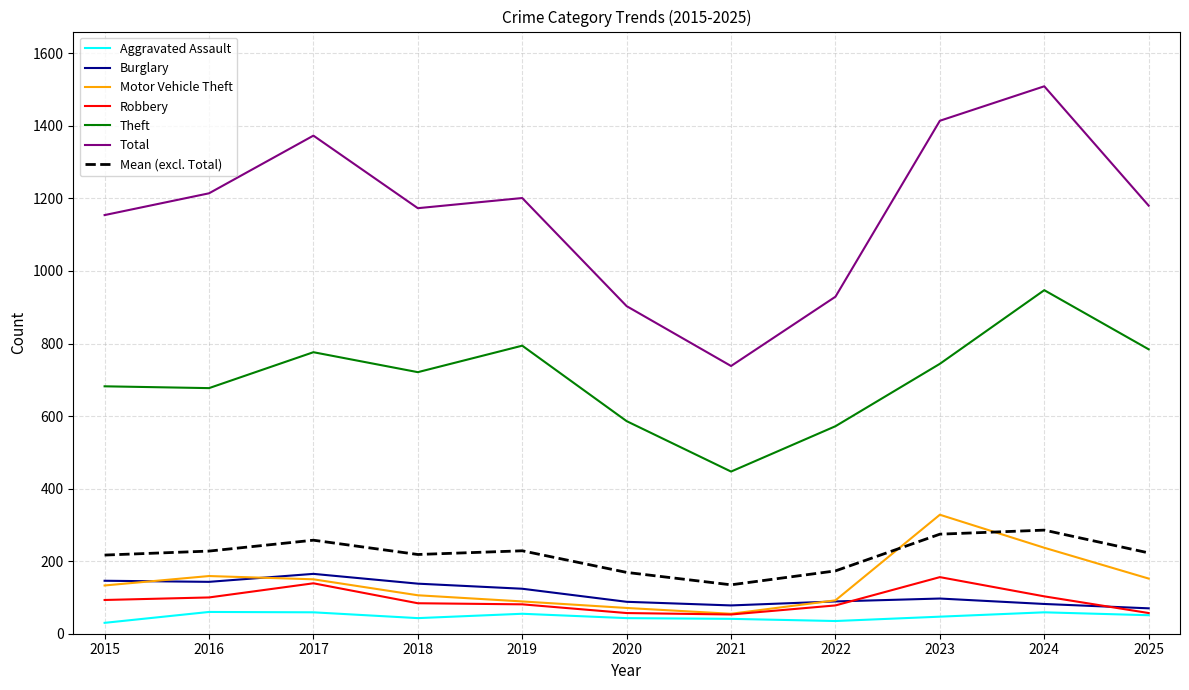

The Motor Vehicle Theft series shows 89.0 at 2019. True or false?

True